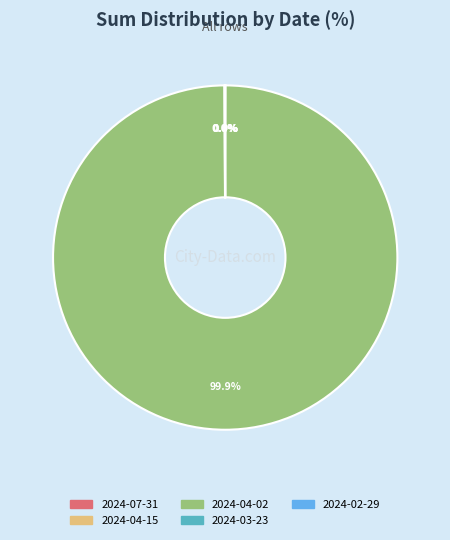

The 2024-04-02 slice represents 90% of the pie. True or false?

False